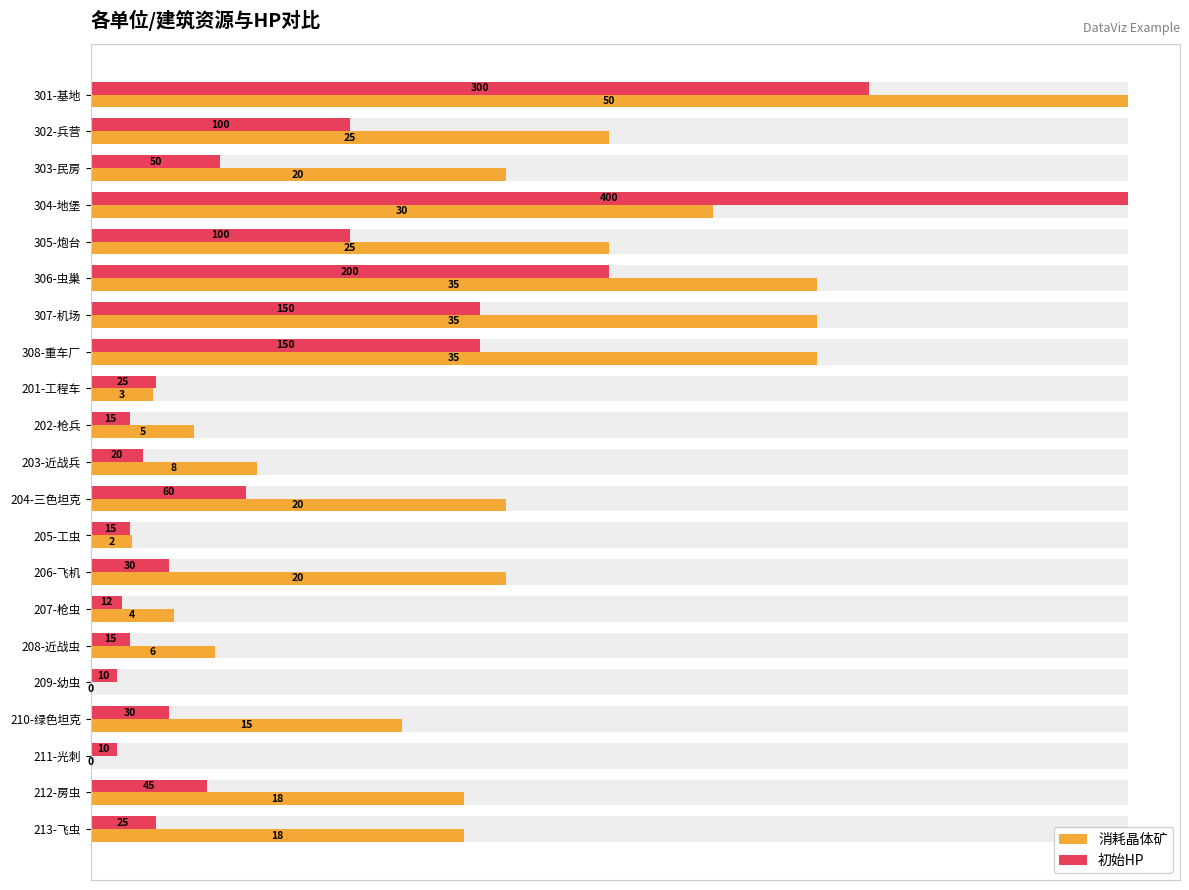

How many data points in 消耗晶体矿 are above 0?

19